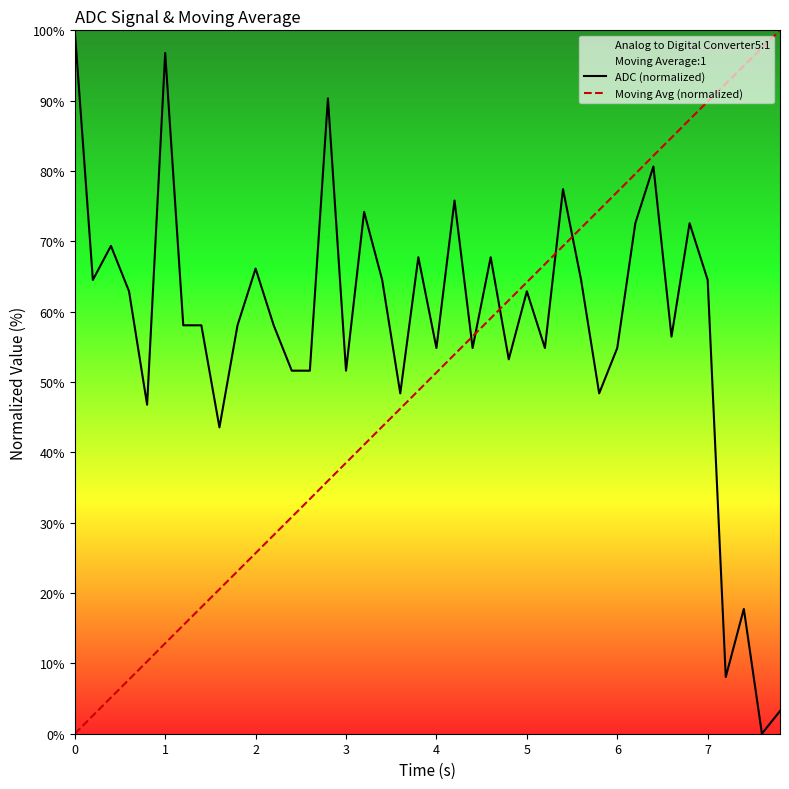

The value of ADC (normalized) at 4 is 54.8. True or false?

True